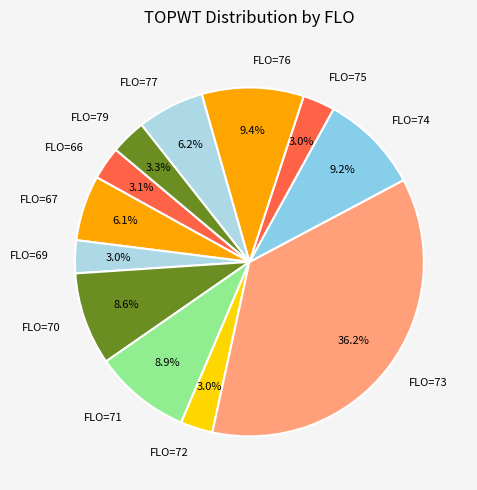

Which category has the biggest portion of the pie?

FLO=73